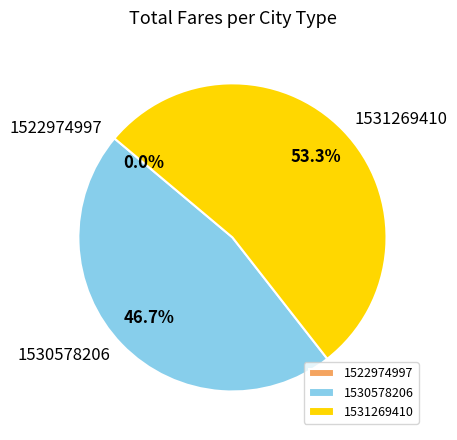

How much of the chart is everything except 1522974997?

100.0%